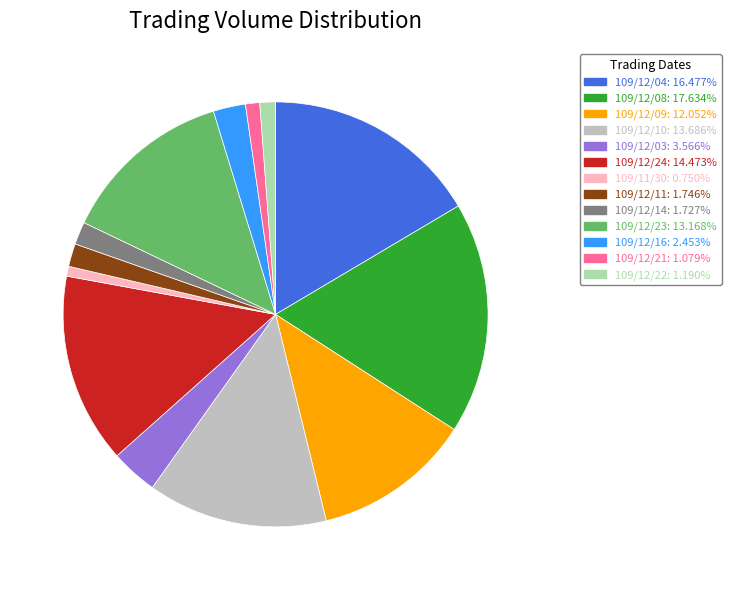

Is 109/12/04 the majority of the pie?

No